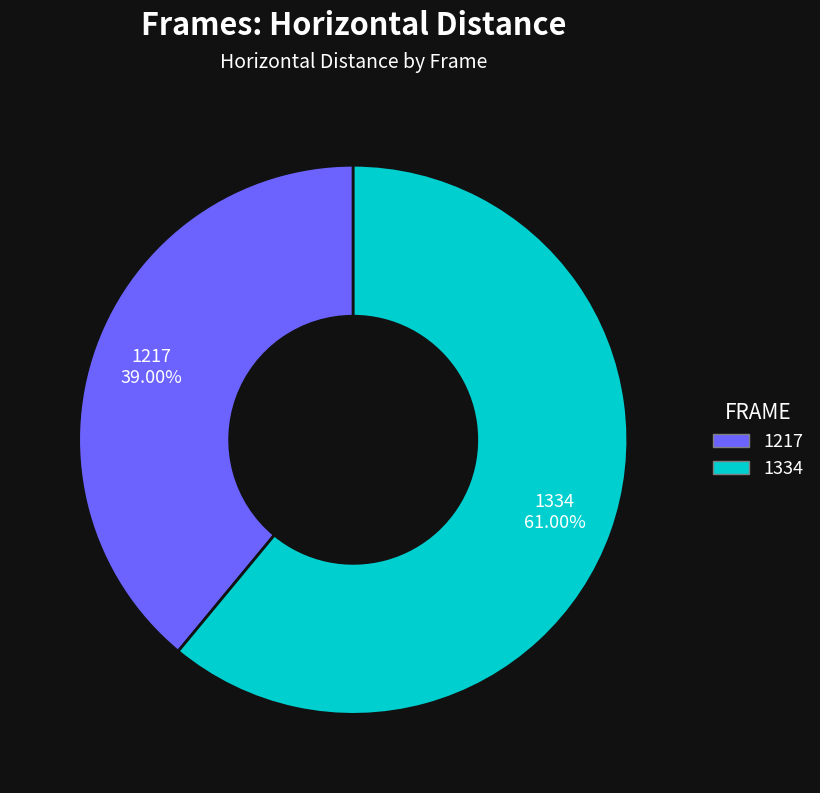

Rank the categories by value from lowest to highest.

1217, 1334